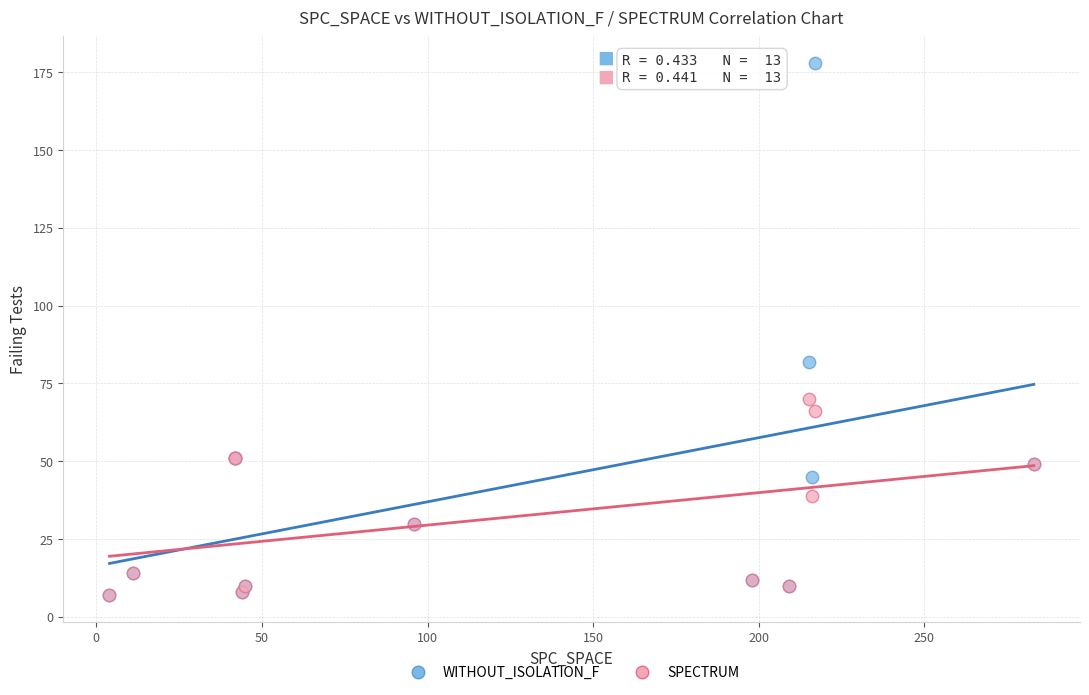

In the WITHOUT_ISOLATION_F series, what Y value is closest to 92?

82